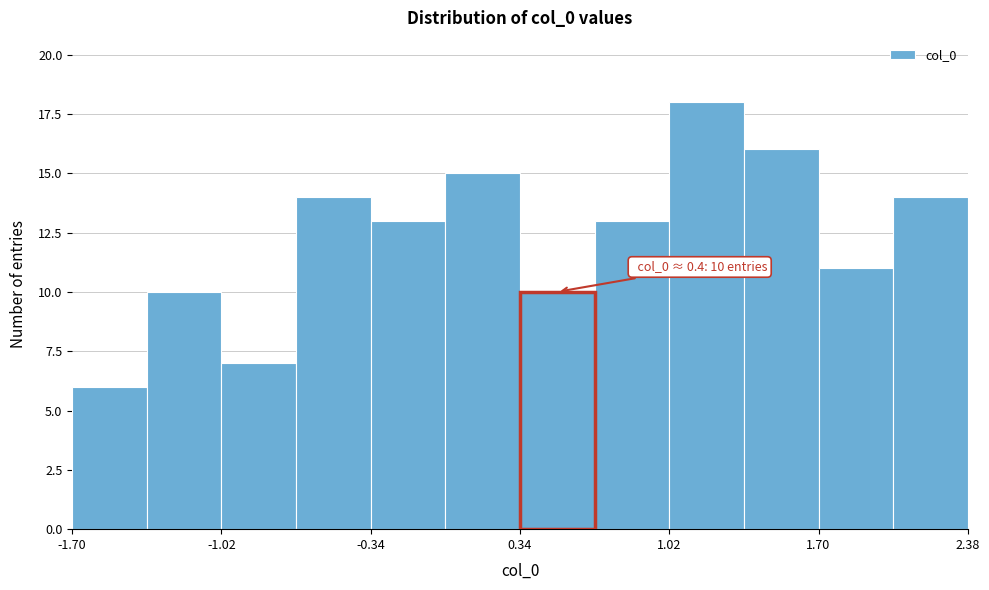

Read against the x-axis, roughly where is the centre of the tallest bar?

1.2